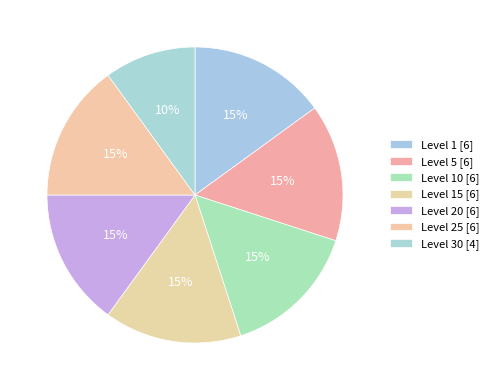

Count the number of slices in the pie.

7